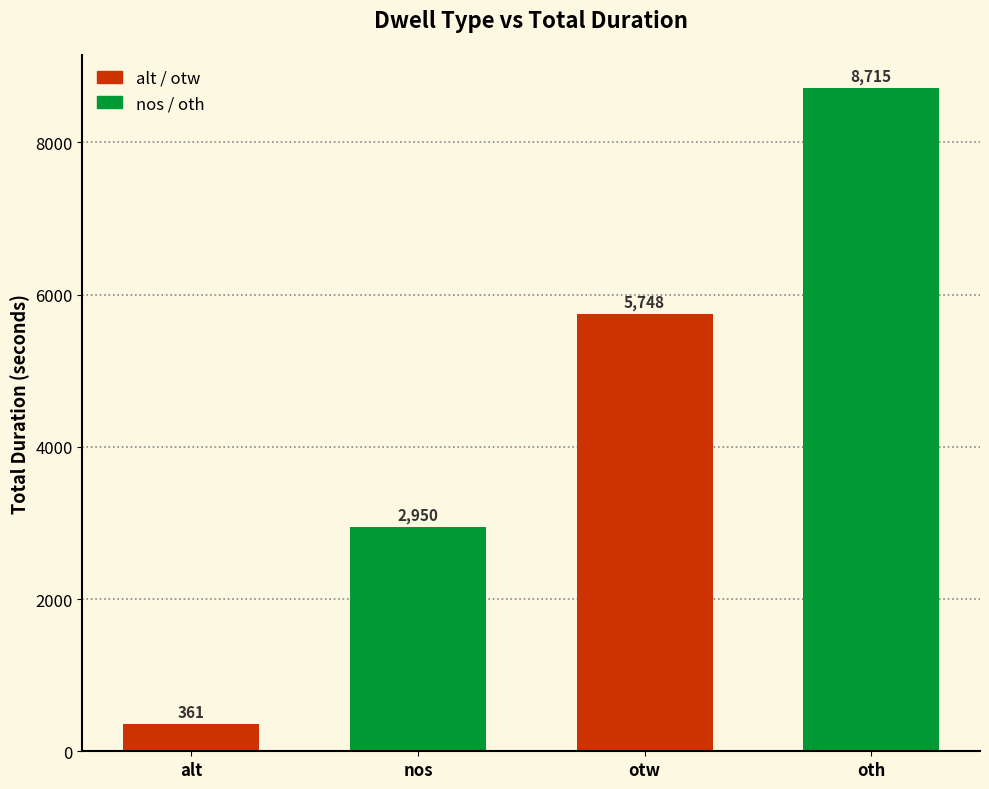

What is the label of the 3rd bar from the right?

nos